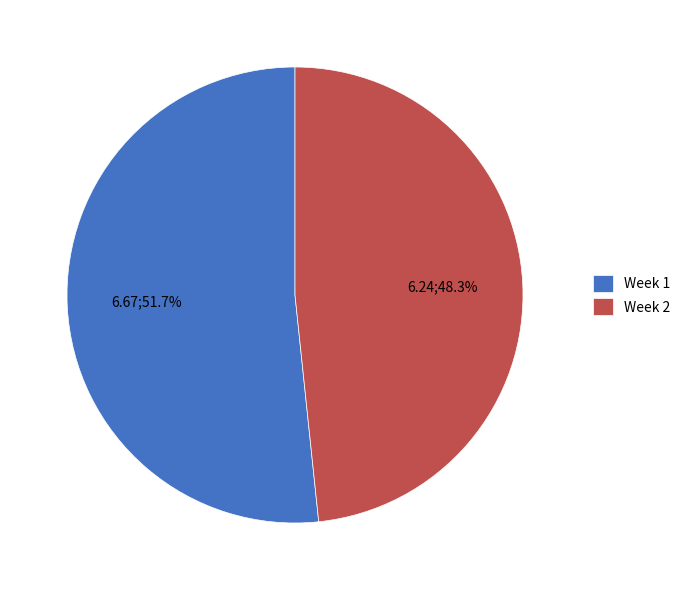

How much of the chart is everything except Week 2?

51.7%